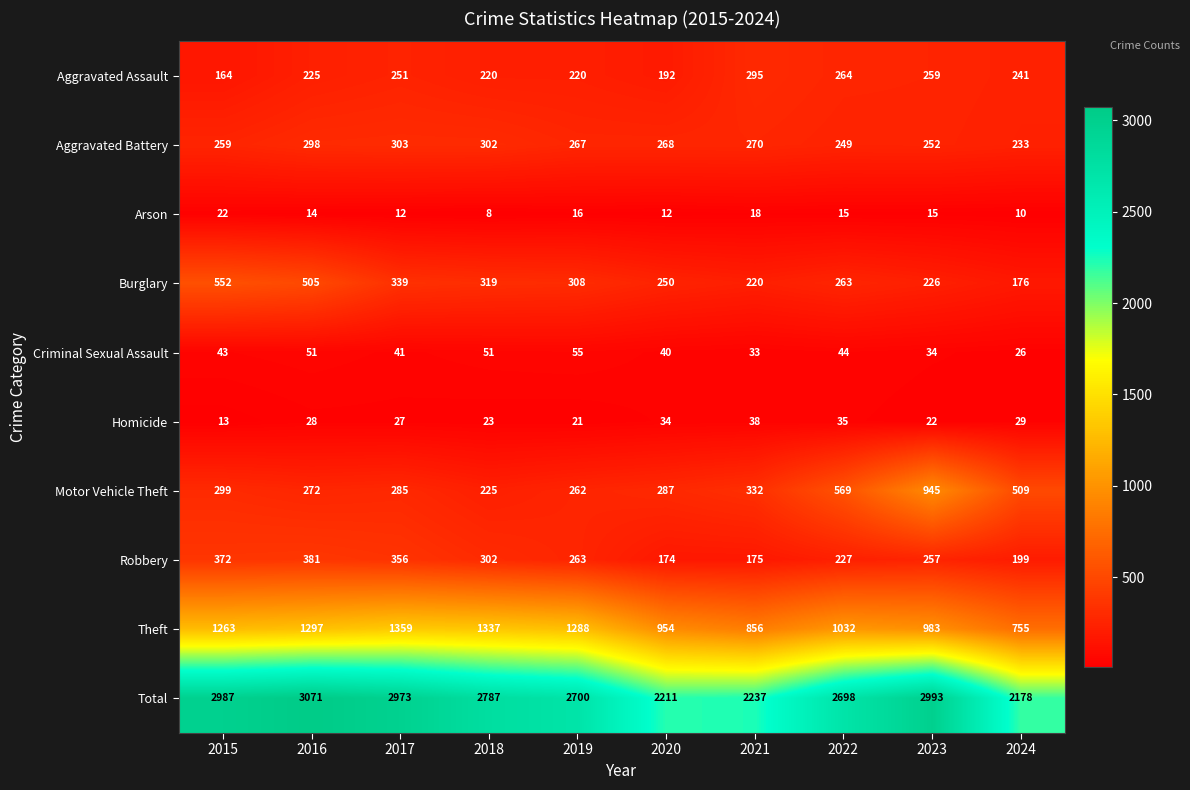

What is the total value across all series at 2020?

4422